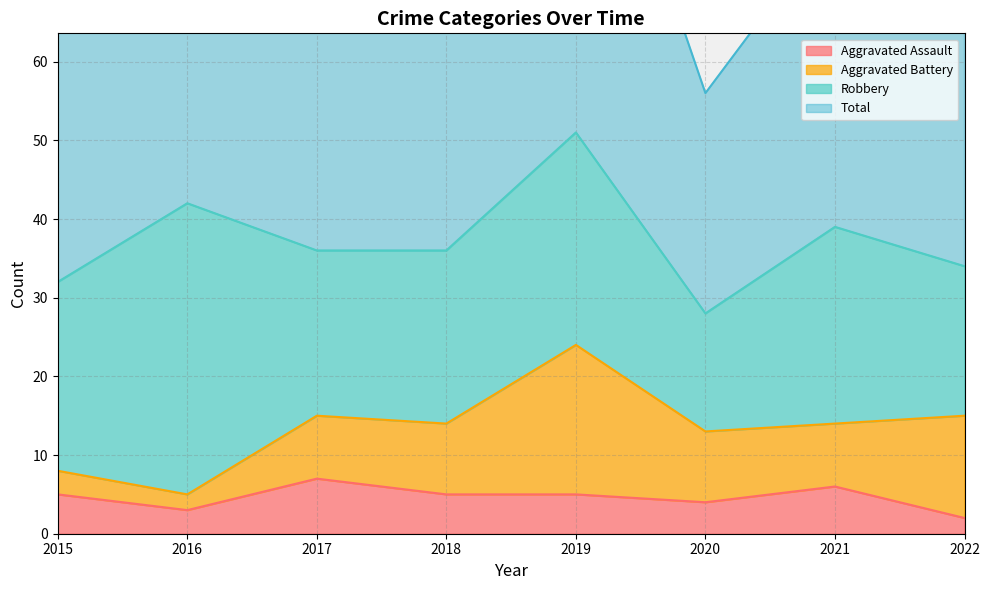

What is the value of the Total point at the 8th from the left?

69